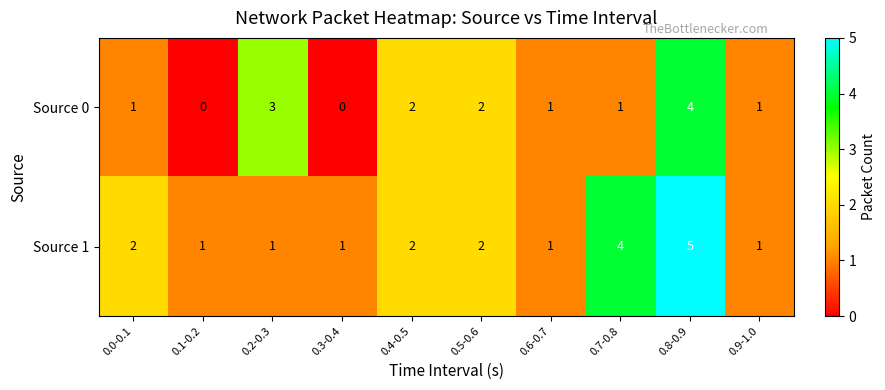

List the series in order of their overall mean, highest first.

Source 1, Source 0